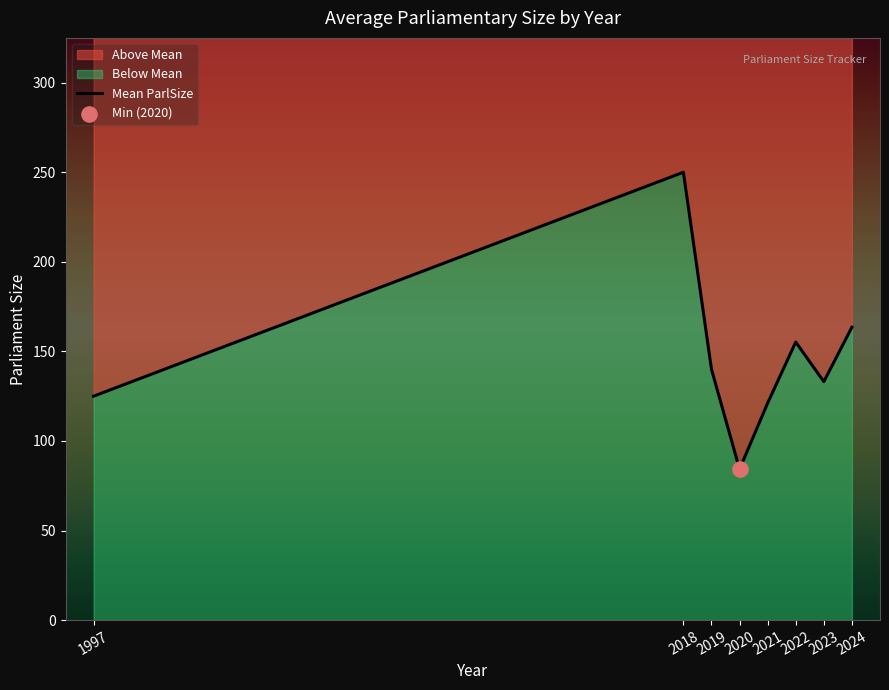

Approximately how many times larger is the value at 1997 compared to 2023?

0.9